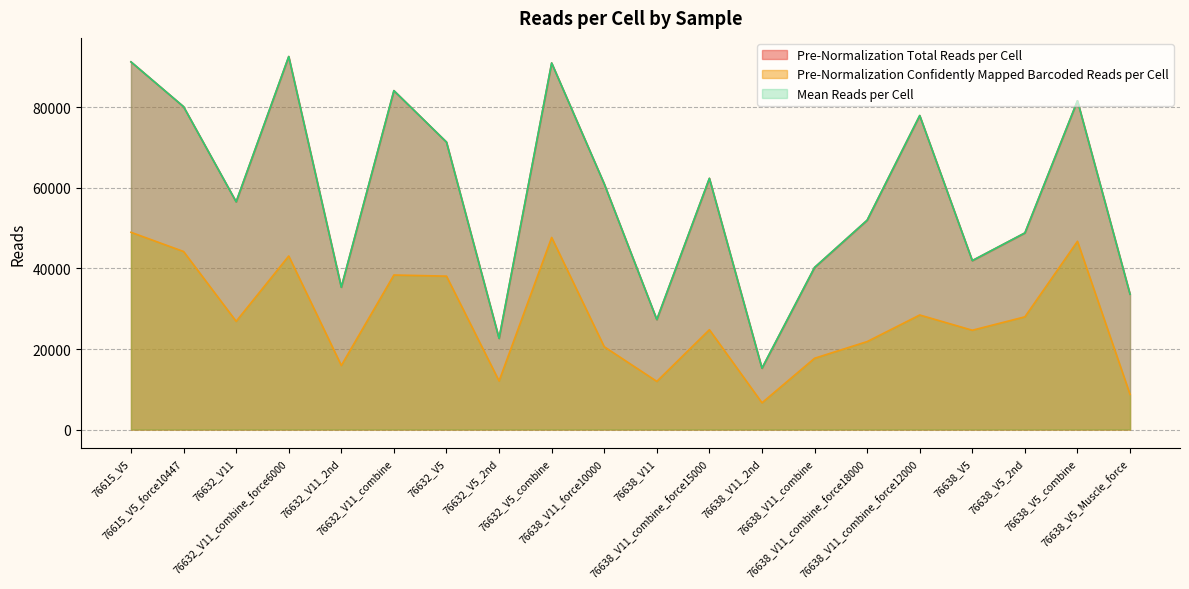

What are all the series names shown in the legend?

Pre-Normalization Total Reads per Cell, Pre-Normalization Confidently Mapped Barcoded Reads per Cell, Mean Reads per Cell